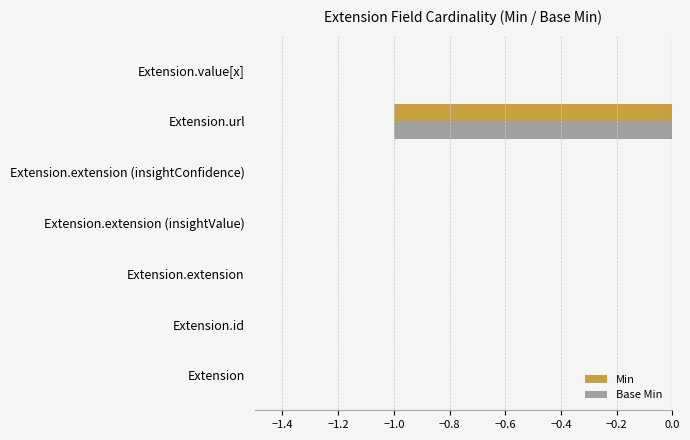

The value of Min at Extension.extension (insightValue) is 0. True or false?

True